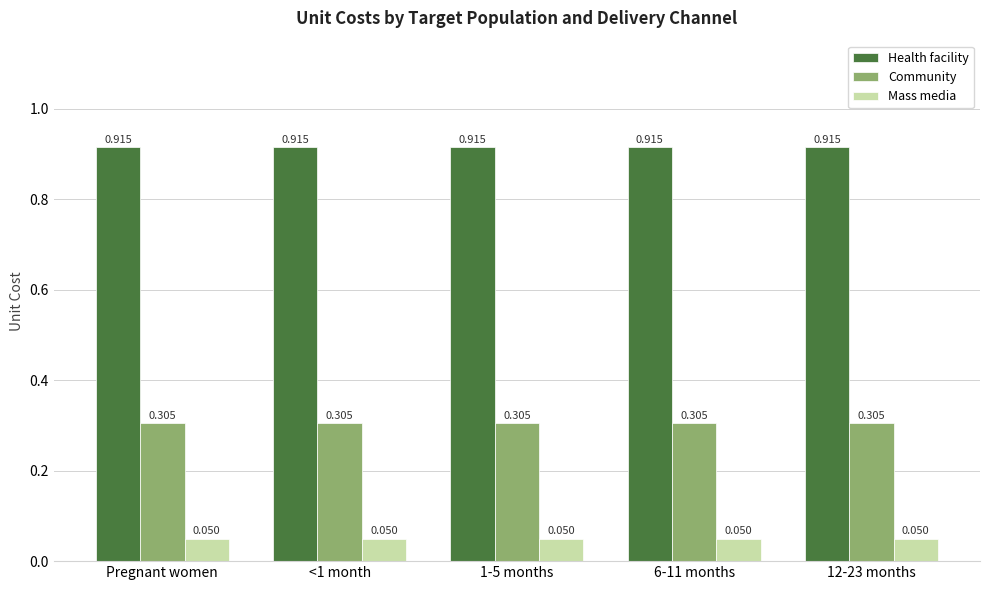

List the series in order of their overall mean, lowest first.

Mass media, Community, Health facility